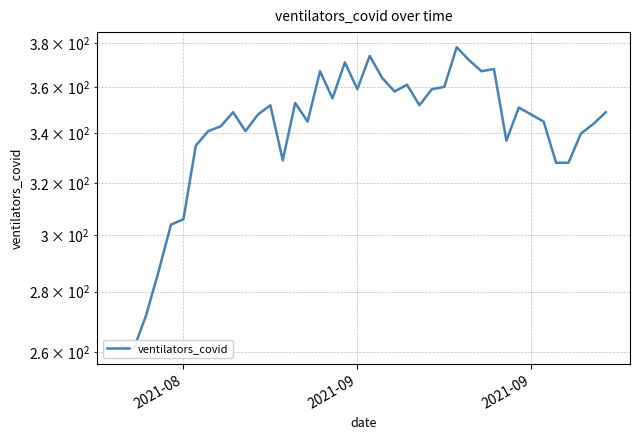

How many distinct data groups are displayed?

1